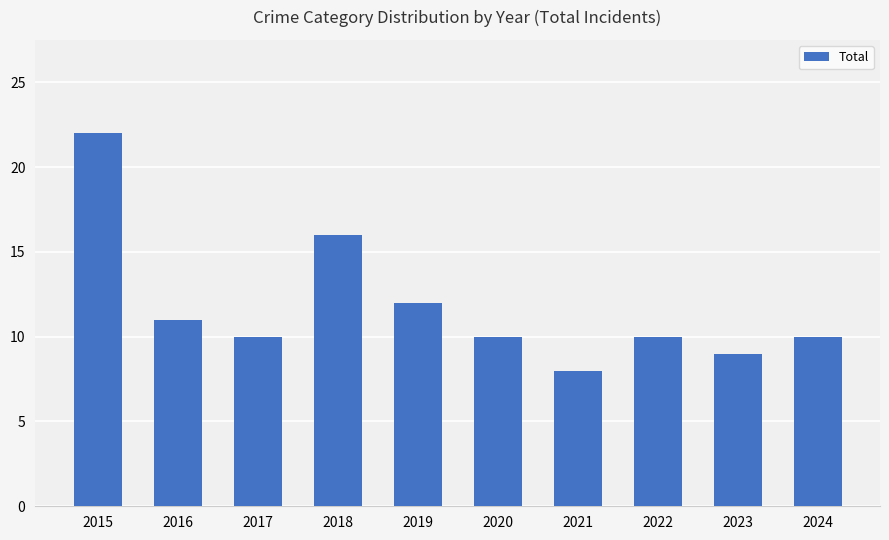

Where does the data first go above 10?

2015